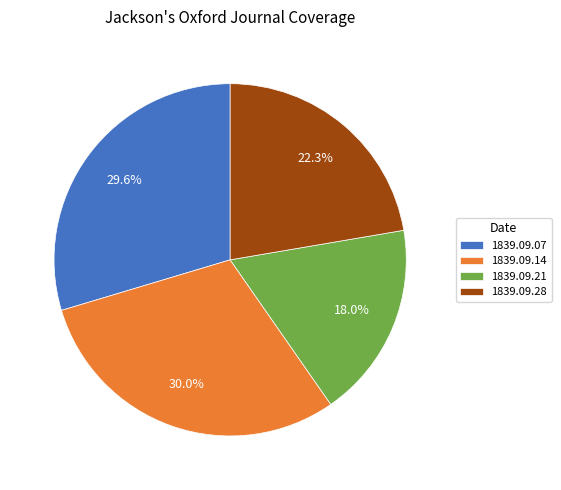

Which category has the smallest portion of the pie?

1839.09.21